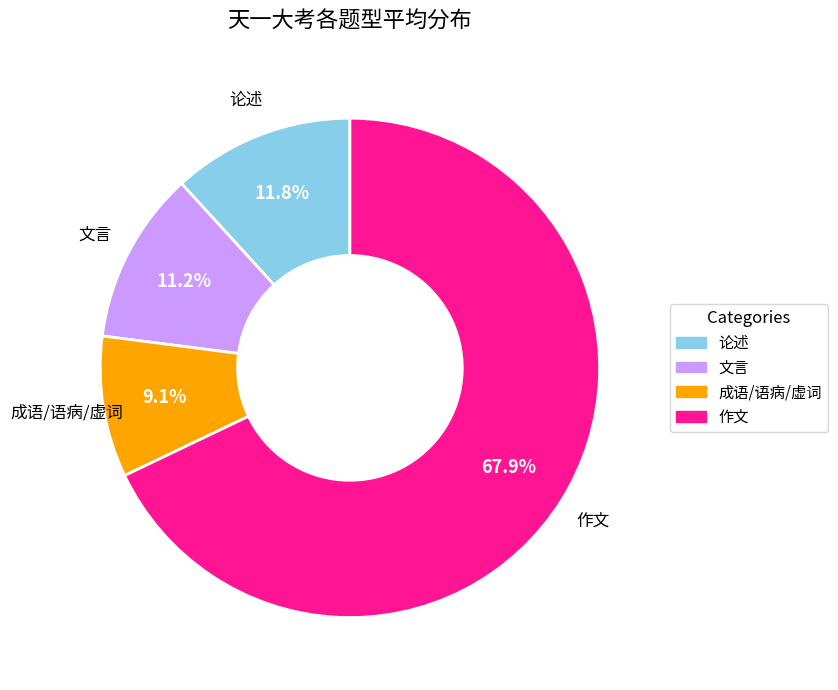

Which category has the biggest portion of the pie?

作文